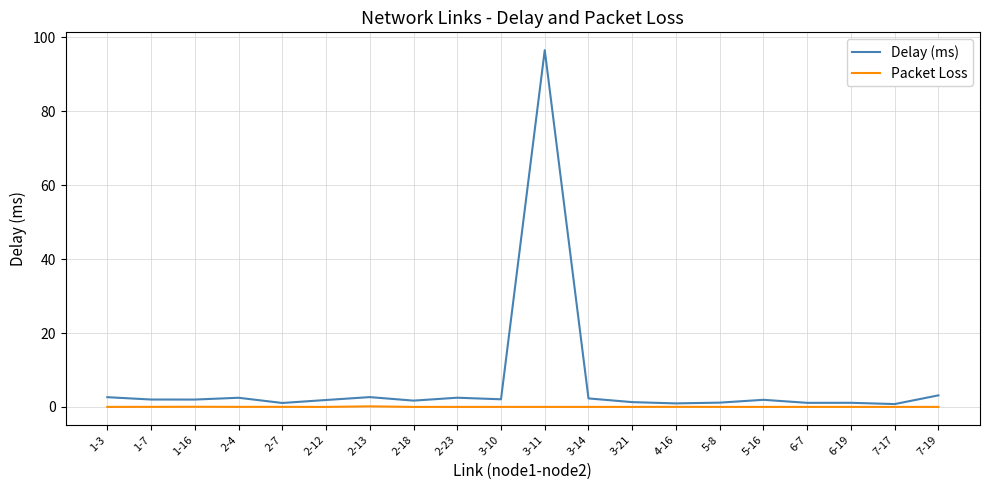

Which category has the highest value in the Delay (ms) series?

3-11